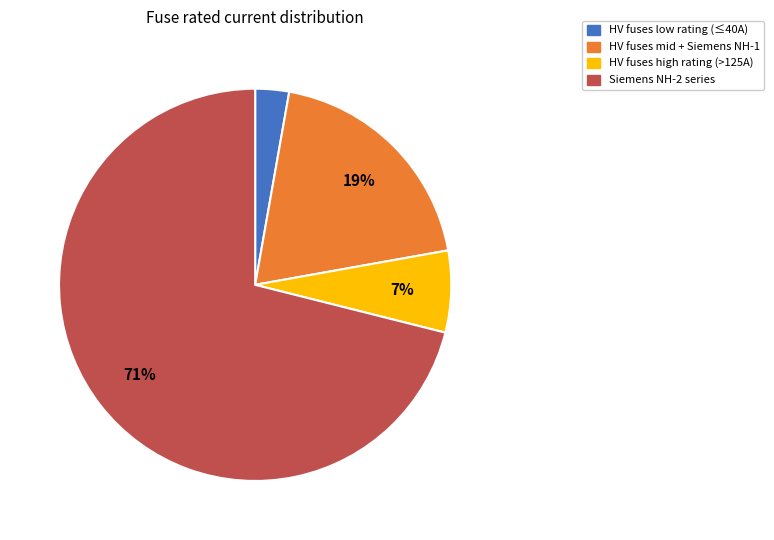

Do HV fuses low rating (≤40A) and Siemens NH-2 series together represent more than half of the pie?

Yes